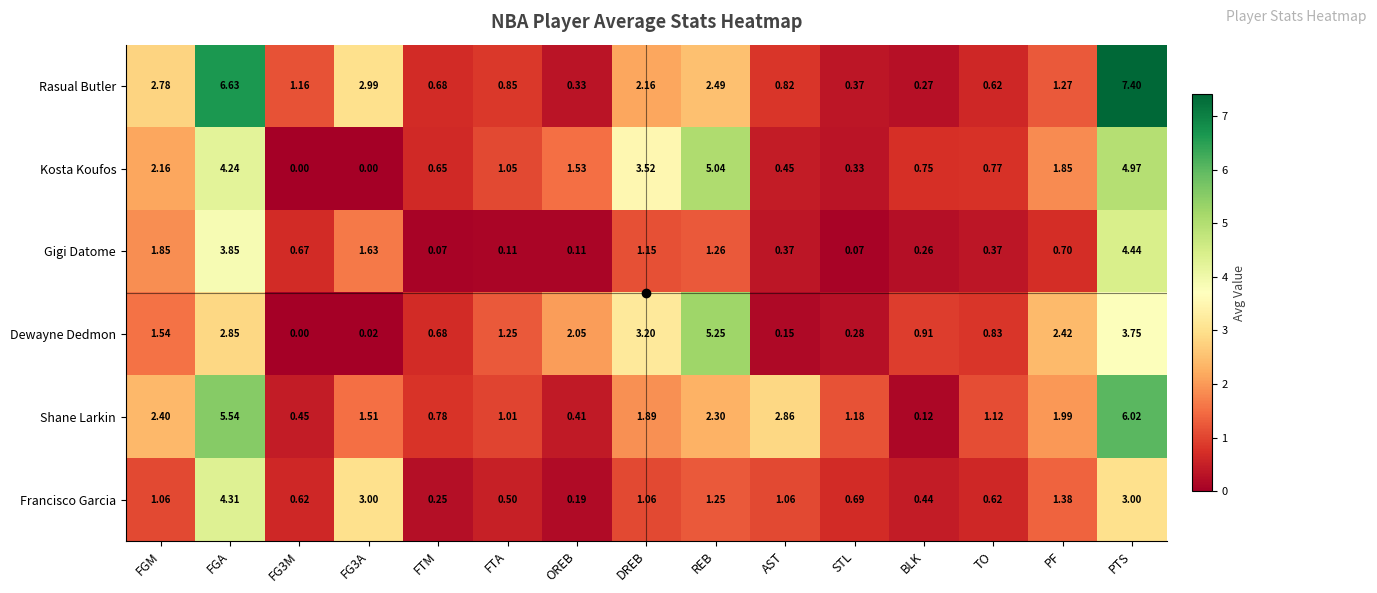

Between FG3A and BLK, which series saw the biggest shift?

Rasual Butler